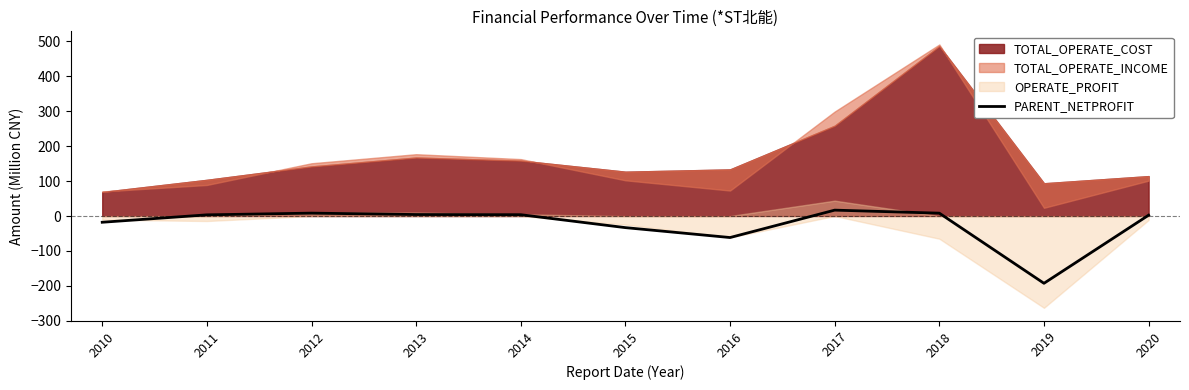

How many values are below 3?

5